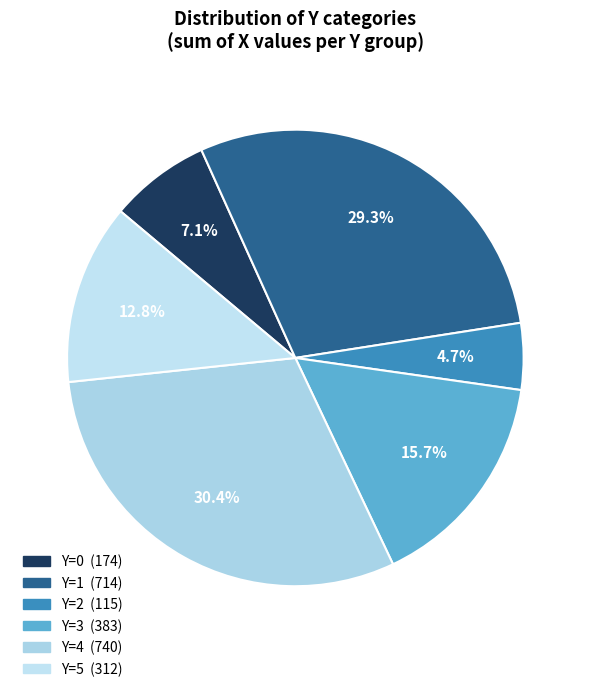

Count the number of slices in the pie.

6